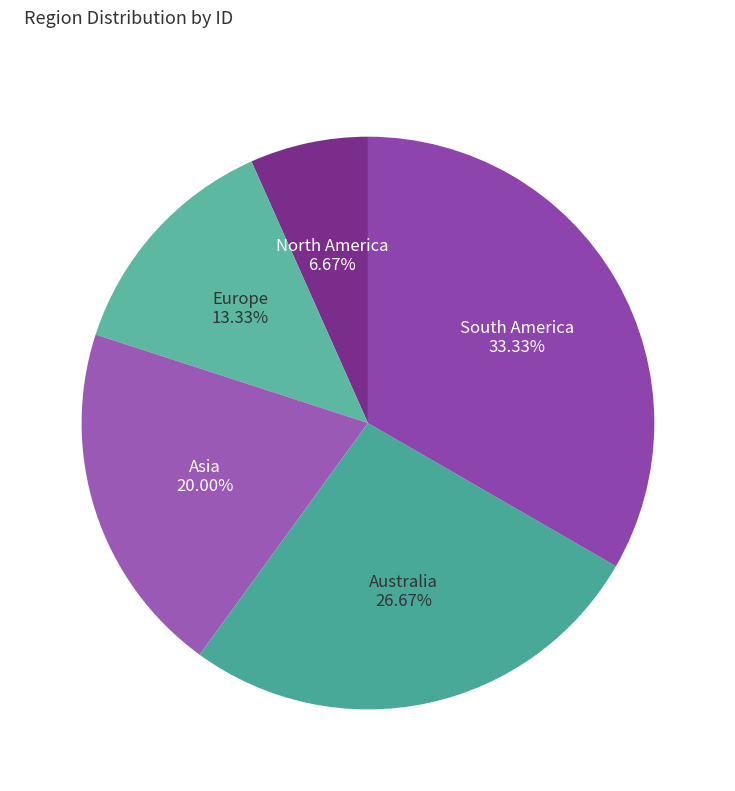

How many slices are in this pie chart?

5